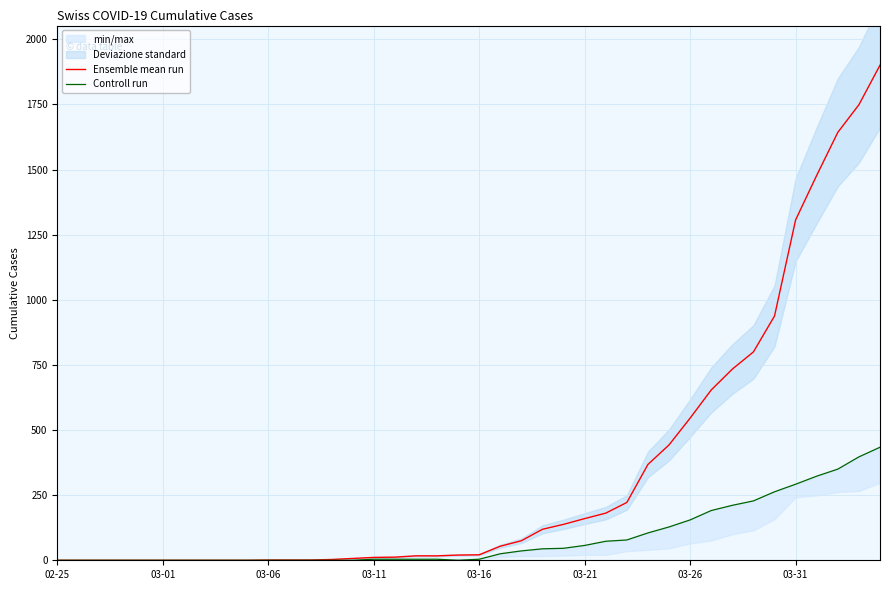

At how many categories does at least one series exceed 550?

9